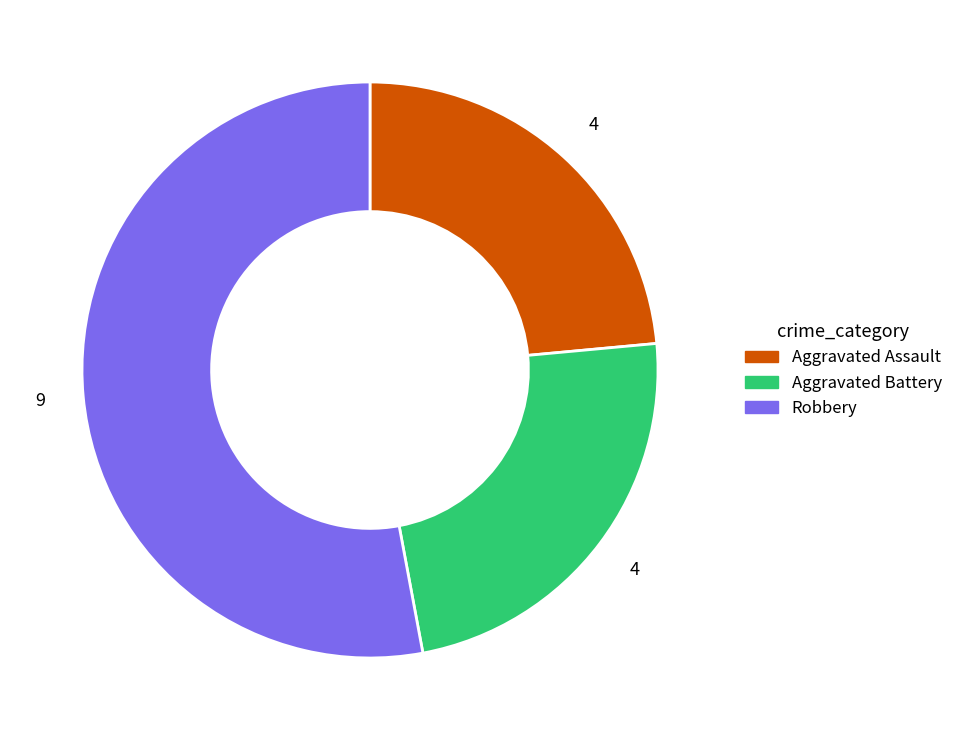

Do Aggravated Battery and Robbery together represent more than half of the pie?

Yes